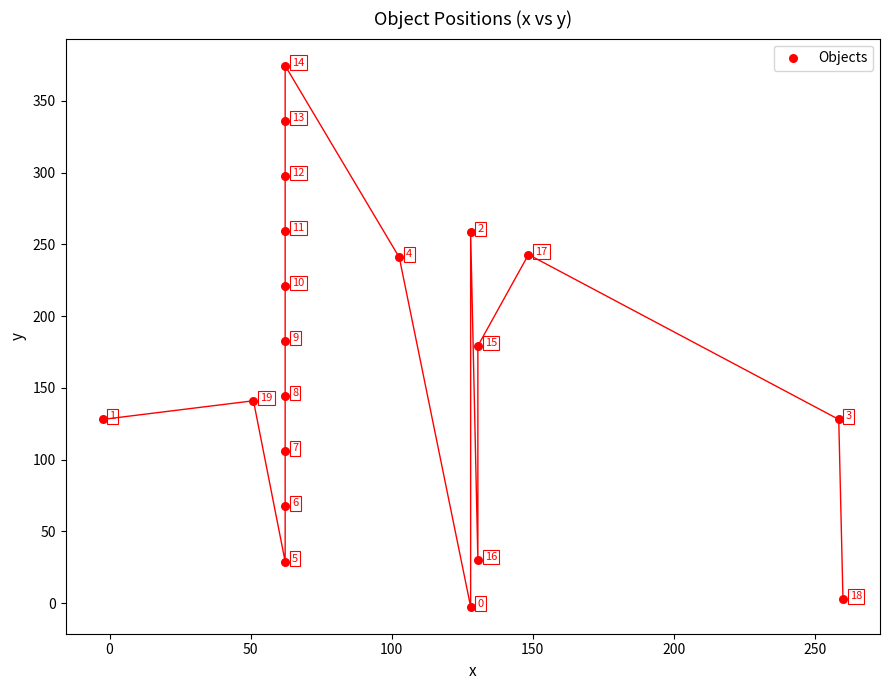

What is the range of Y values (max minus min)?

377.1